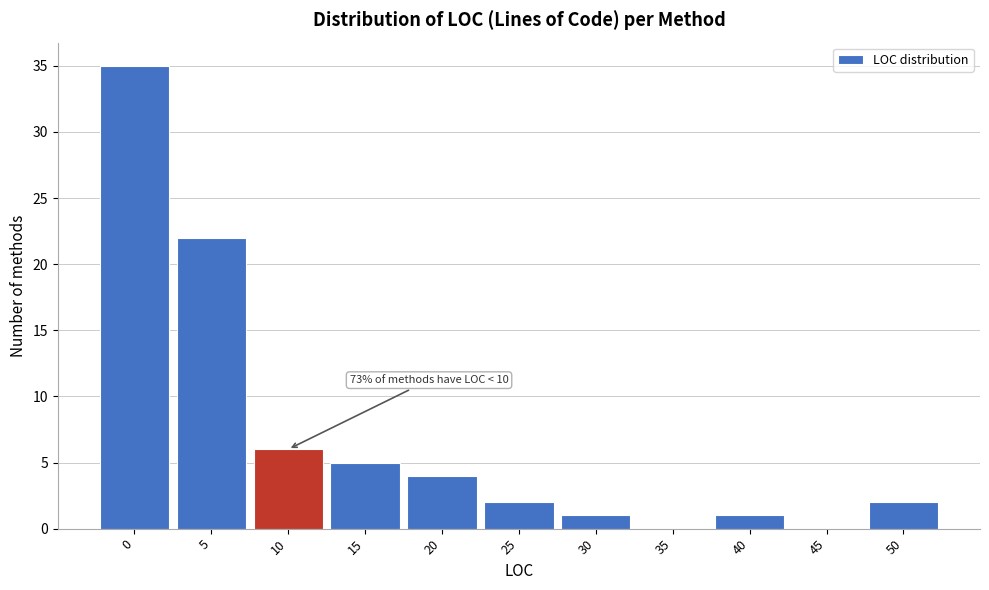

Reading left to right, list all the values displayed in this chart.

0=35	5=22	10=6	15=5	20=4	25=2	30=1	35=0	40=1	45=0	50=2